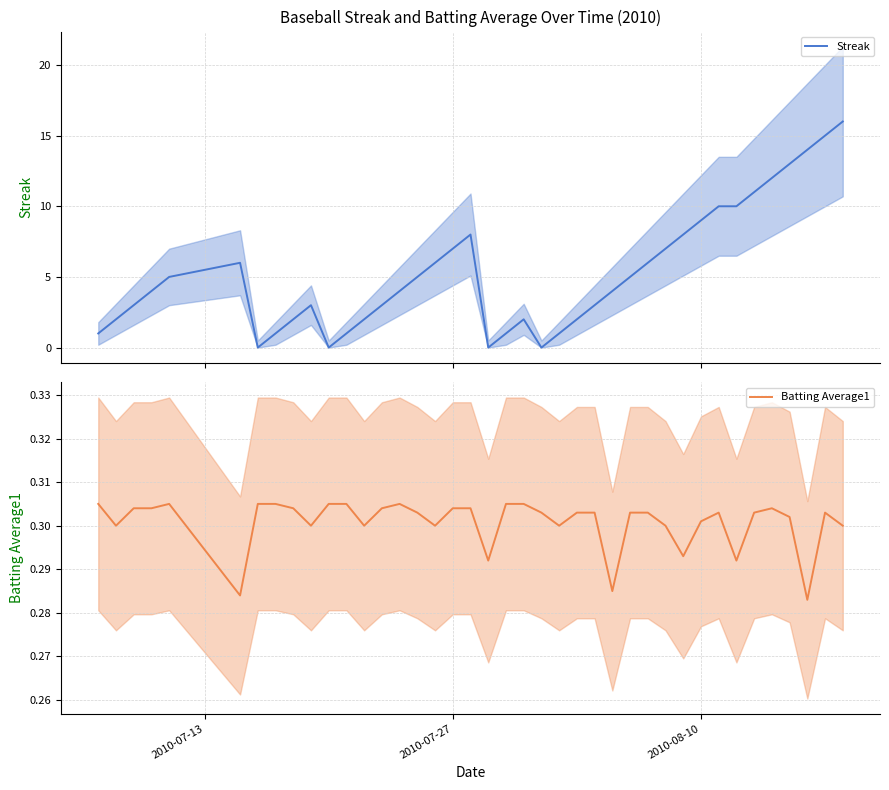

What is the highest value of the Streak series?

16